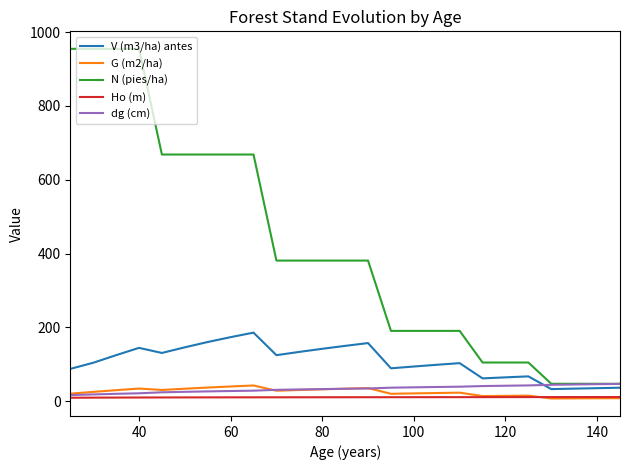

What is the maximum value shown in the chart?

954.9